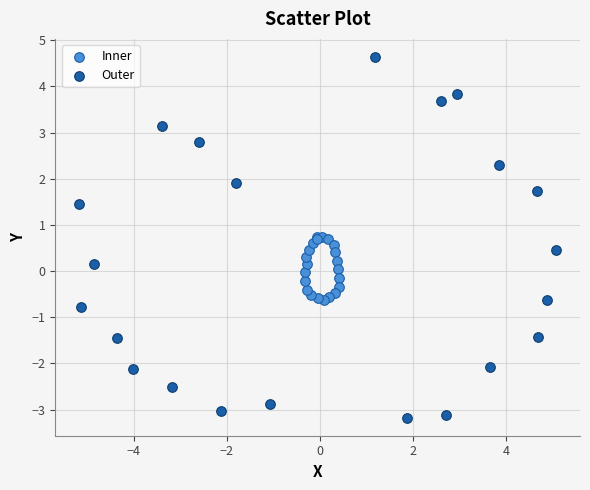

Which series reaches the minimum Y coordinate?

Outer